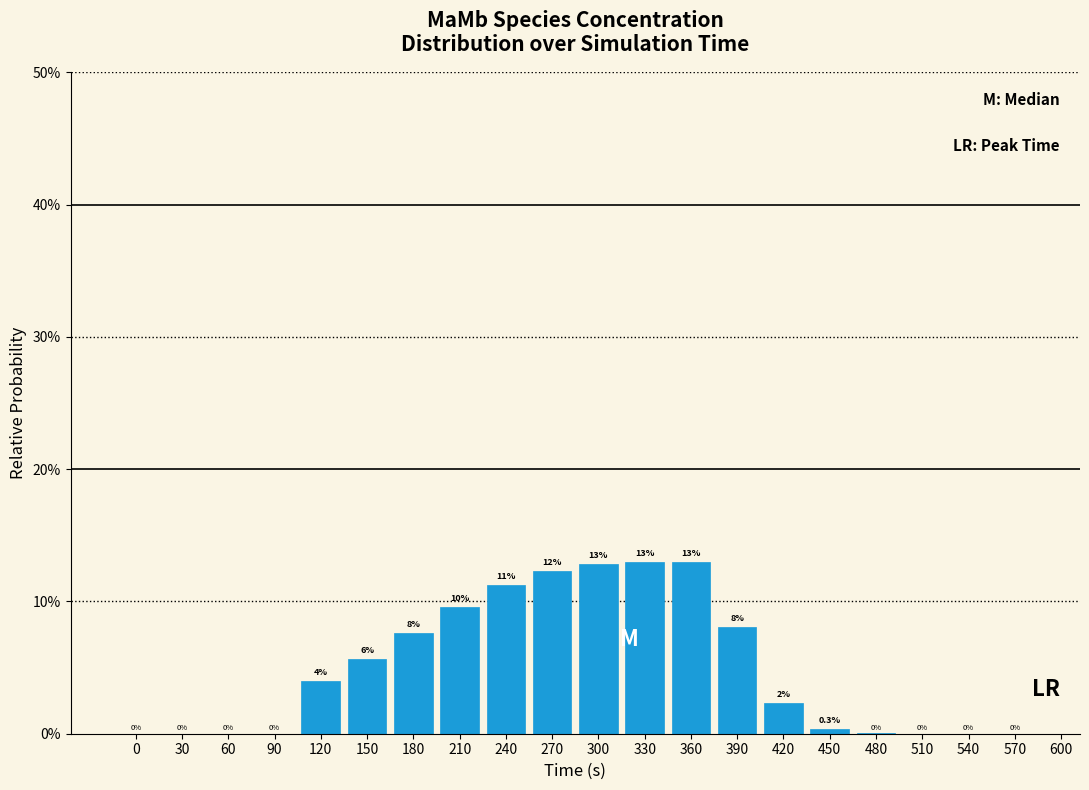

Are the bars horizontal?

No